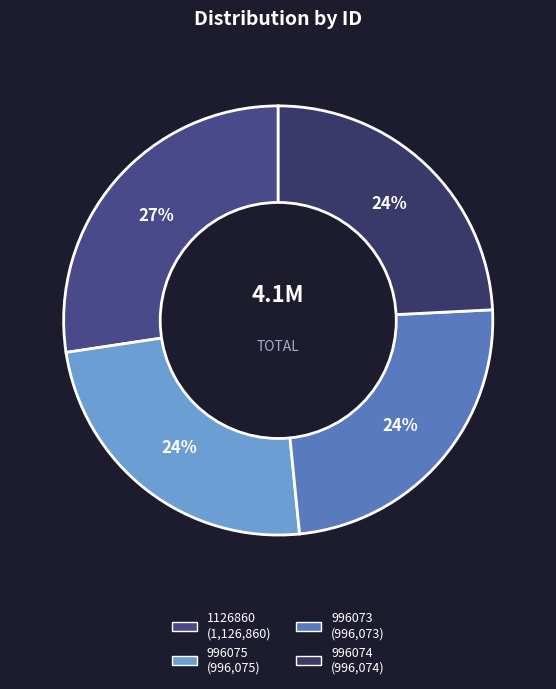

How many slices are in this pie chart?

4